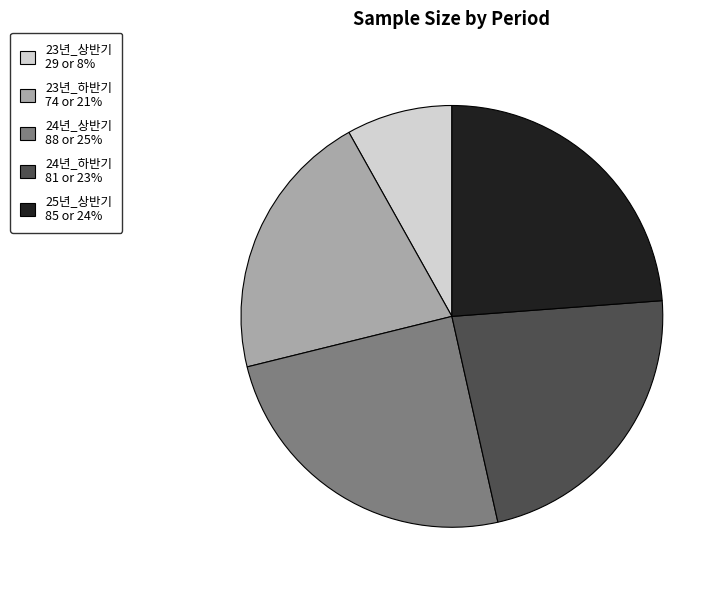

Which has a higher value, 24년_하반기 or 23년_하반기?

24년_하반기